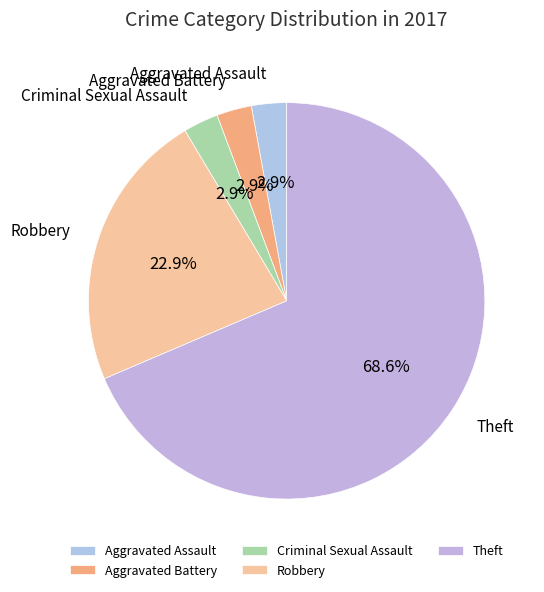

Is Theft the majority of the pie?

Yes